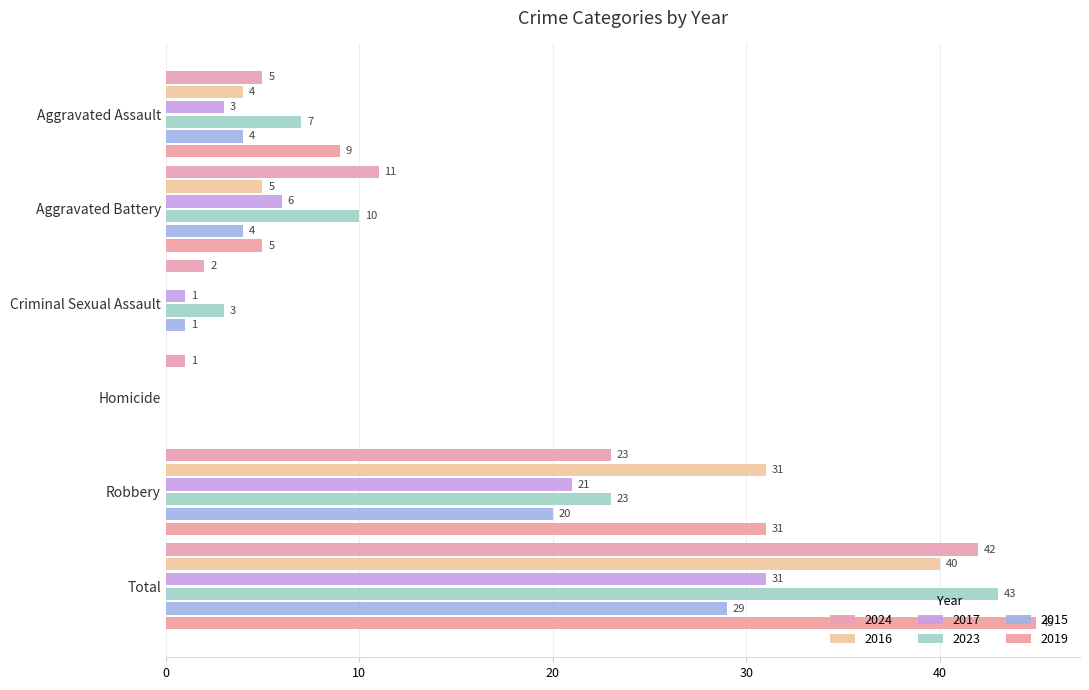

Rank the categories by 2016 value from highest to lowest.

Total, Robbery, Aggravated Battery, Aggravated Assault, Criminal Sexual Assault, Homicide